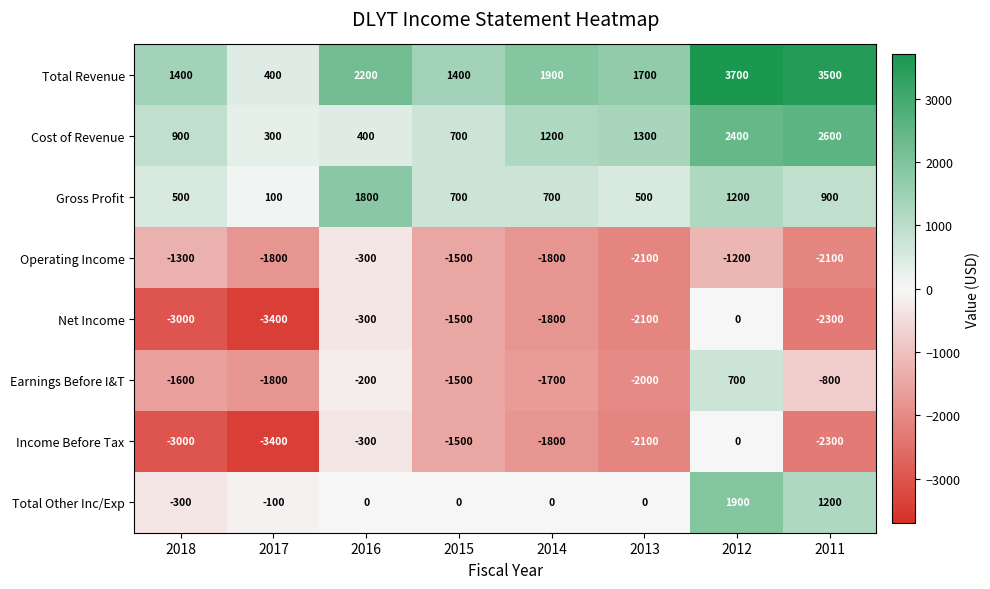

The Total Other Inc/Exp series shows -1402 at 2013. True or false?

False